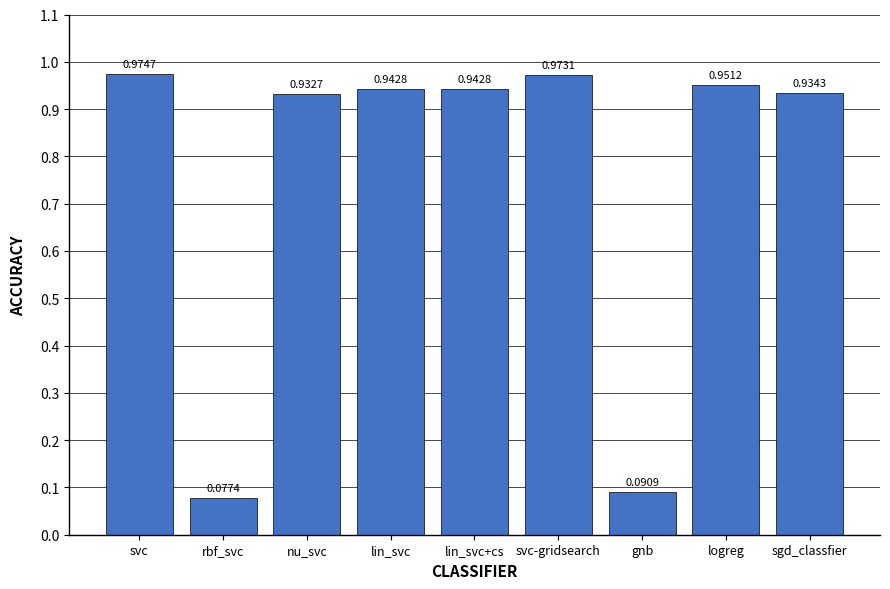

Between lin_svc and rbf_svc, which is larger?

lin_svc